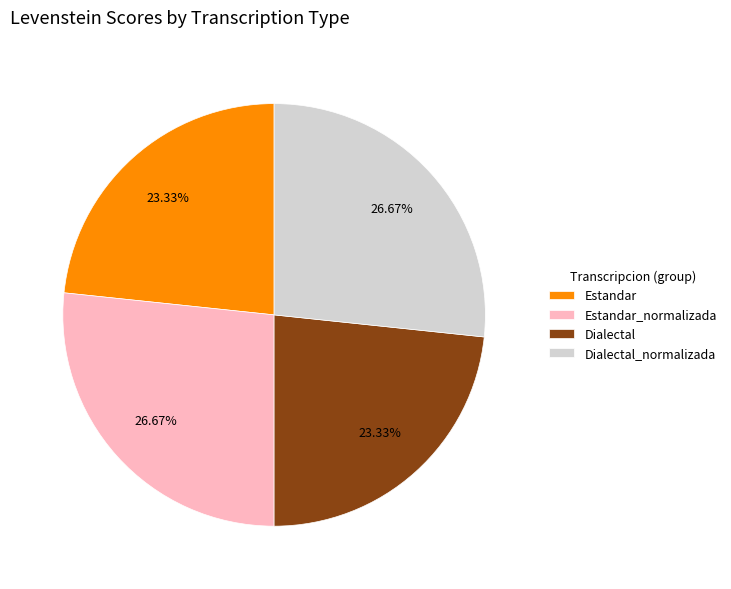

Approximately how many times larger is the value at Dialectal compared to Estandar_normalizada?

0.9